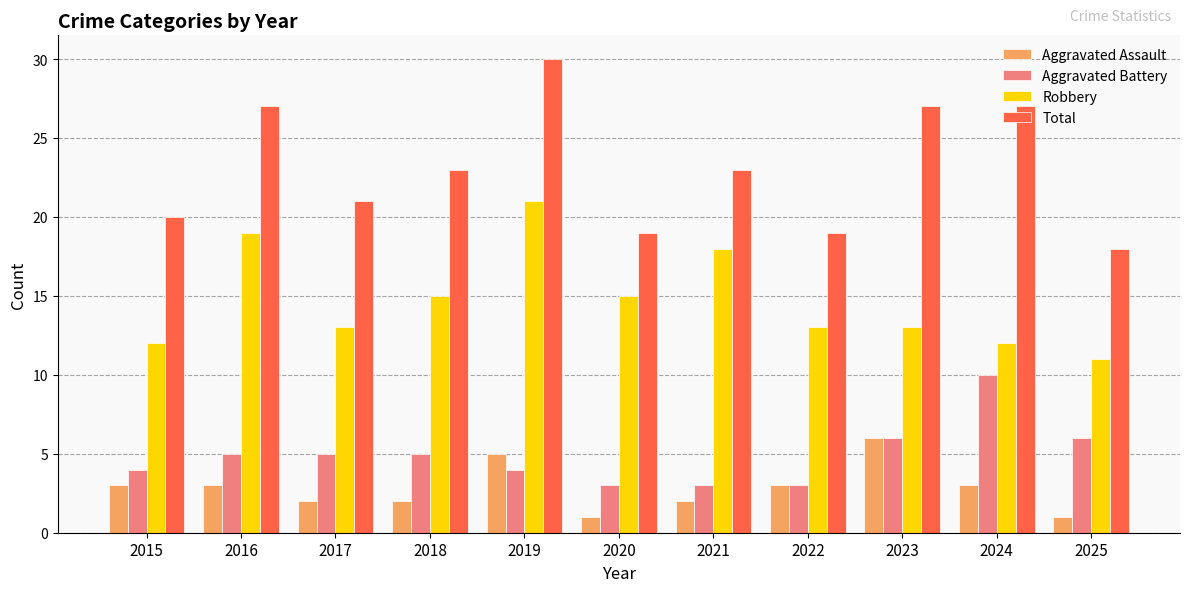

List the series in order of their peak value, highest first.

Total, Robbery, Aggravated Battery, Aggravated Assault